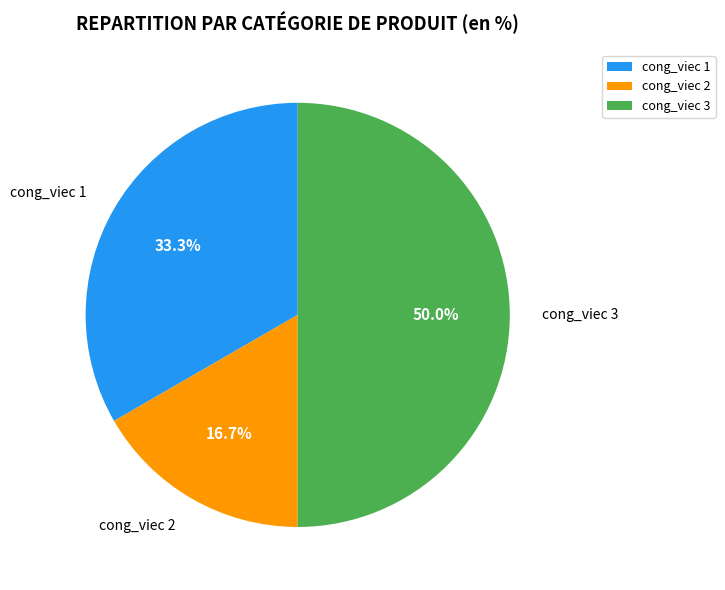

How much of the chart is everything except cong_viec 3?

50.0%